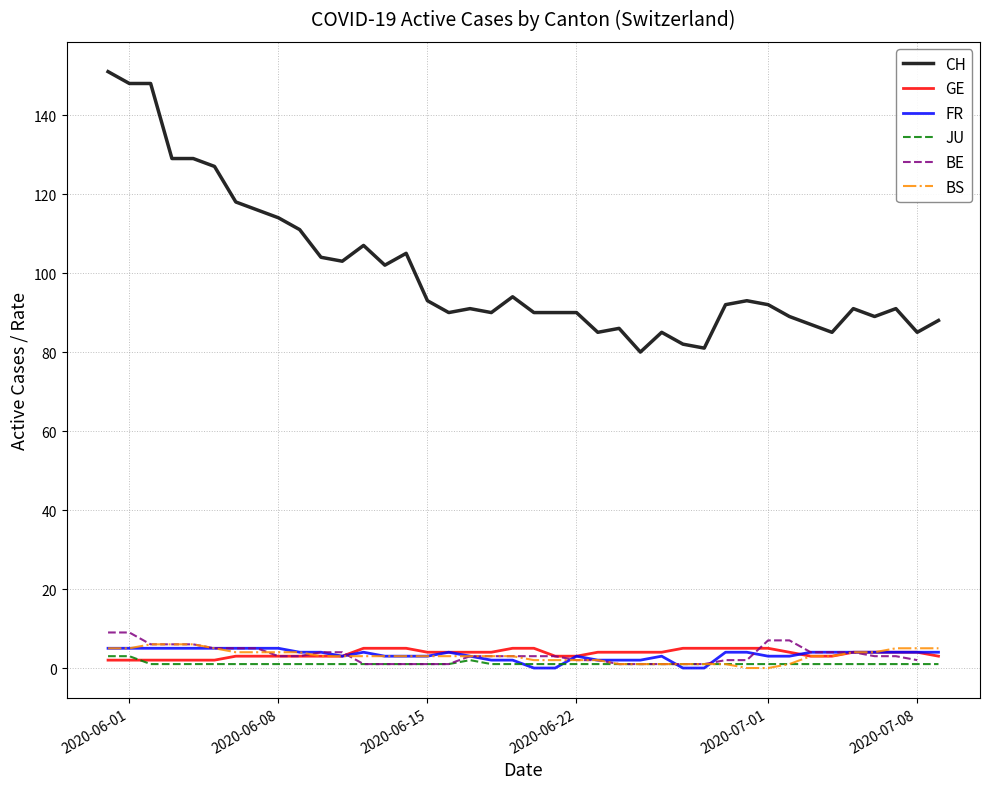

True or false: JU and CH intersect in this chart.

False